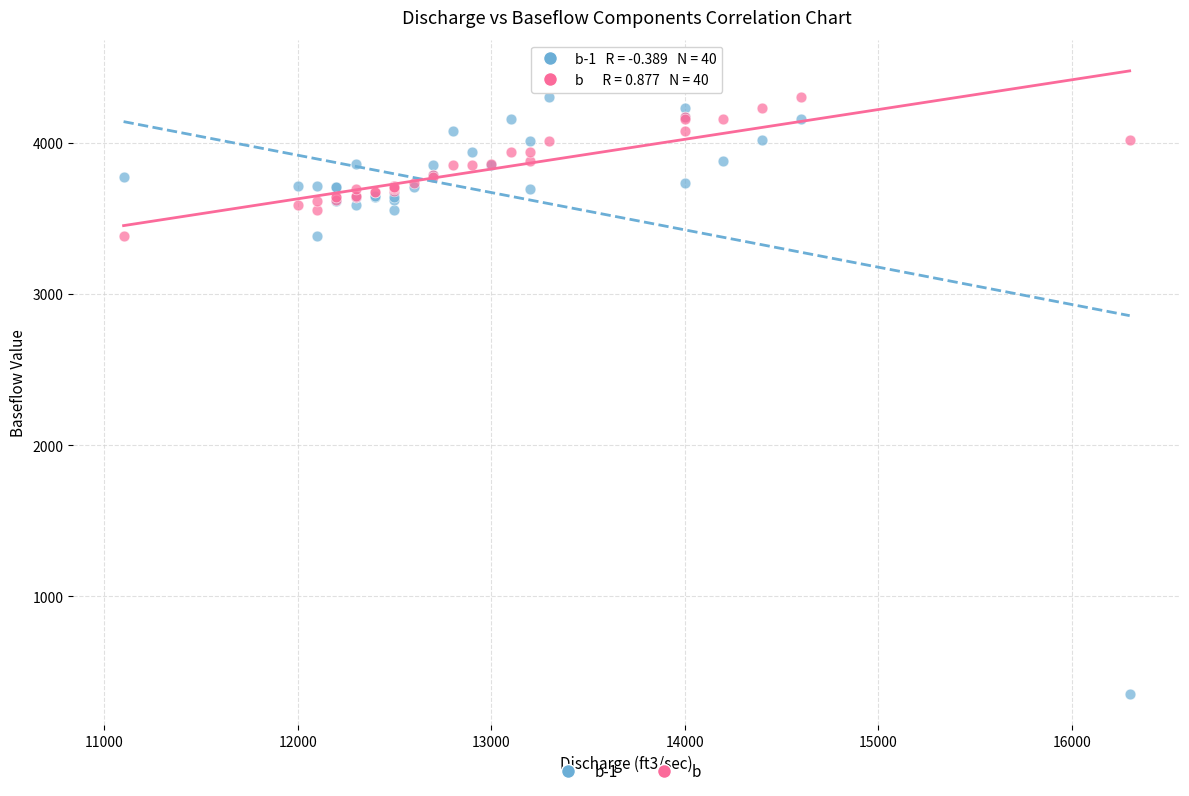

Which series reaches the minimum Y coordinate?

b-1